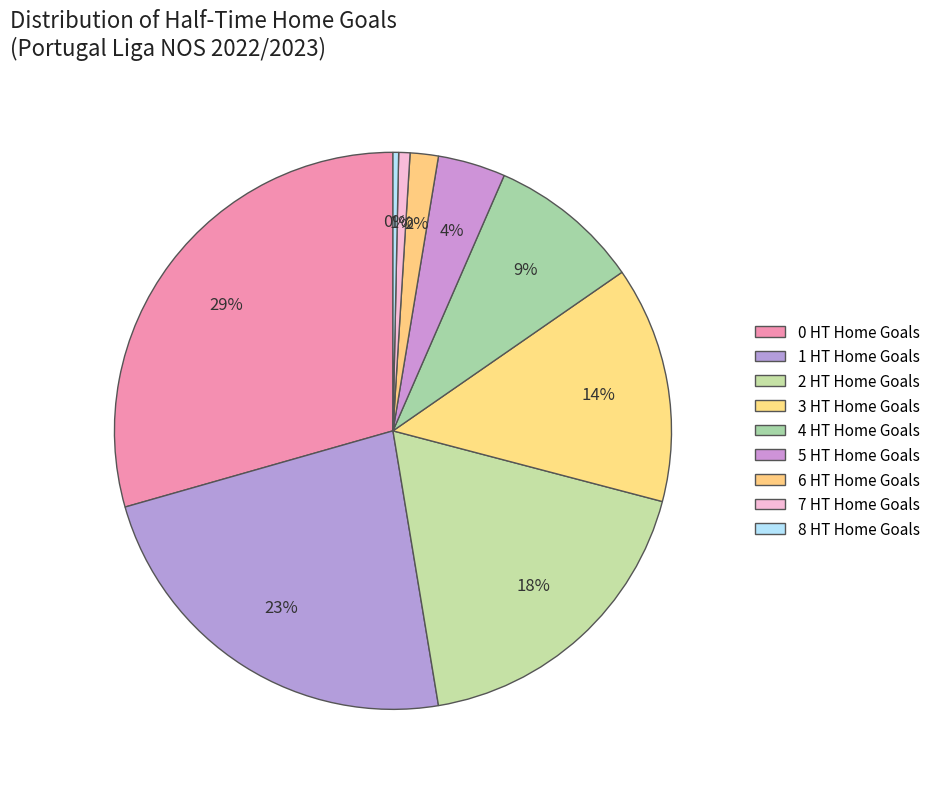

Count the number of slices in the pie.

9